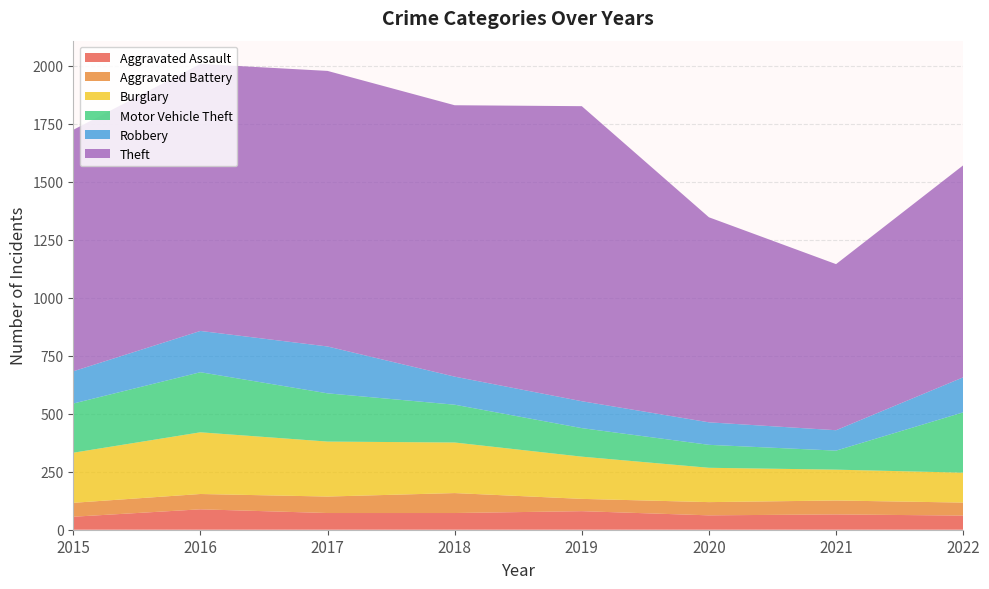

Reading left to right, what are all the values shown in this chart?

Aggravated Assault: 56	88	72	72	80	62	66	61
Aggravated Battery: 60	66	71	86	53	57	60	56
Burglary: 216	266	237	218	182	148	133	129
Motor Vehicle Theft: 212	259	208	163	123	99	82	260
Robbery: 139	178	202	121	116	97	88	151
Theft: 1041	1151	1188	1170	1272	884	716	914